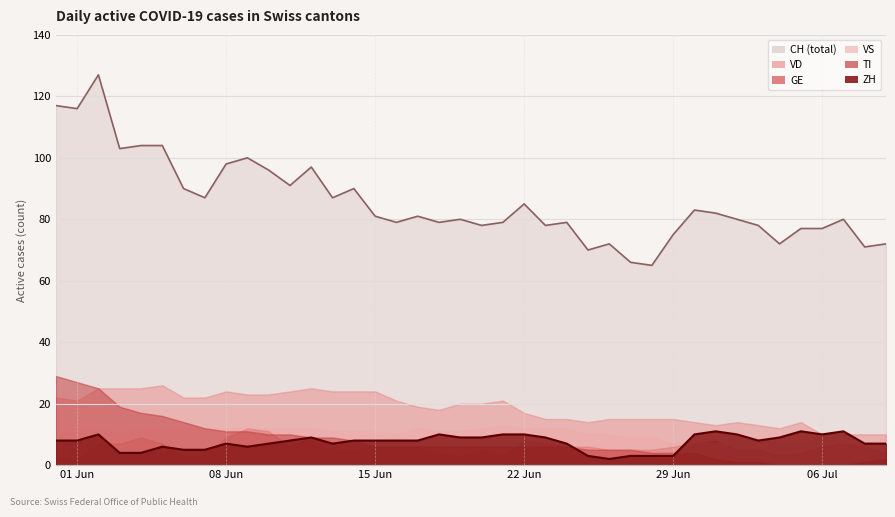

What are all the series names shown in the legend?

CH, ZH, GE, VD, VS, TI